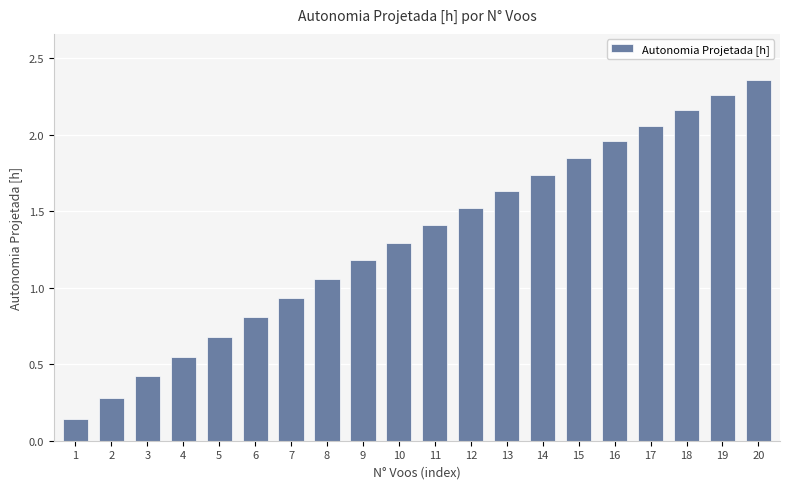

Is it true that the value at 9 is 1.9?

False